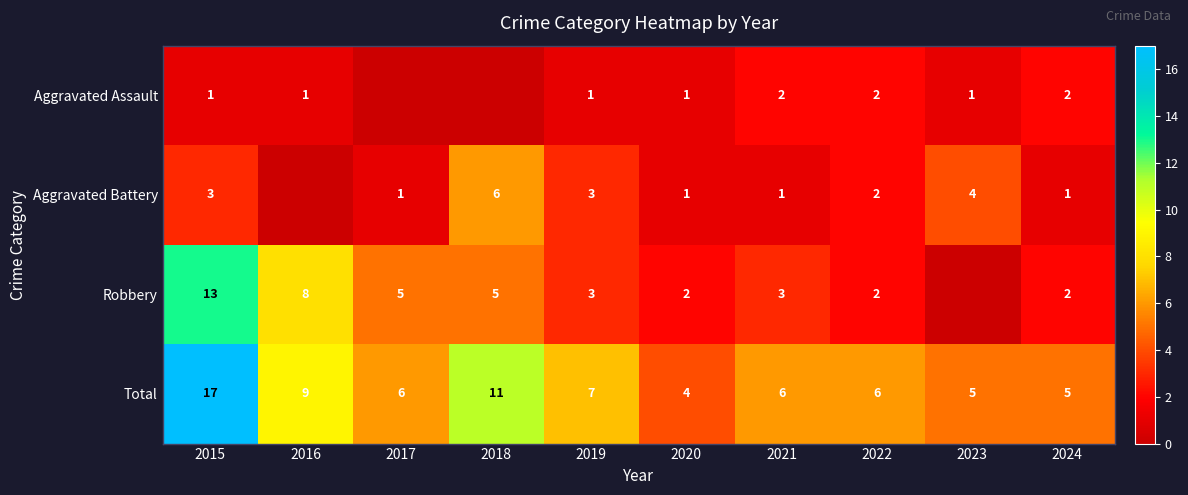

Is it true that Aggravated Assault equals 1 at 2016?

True